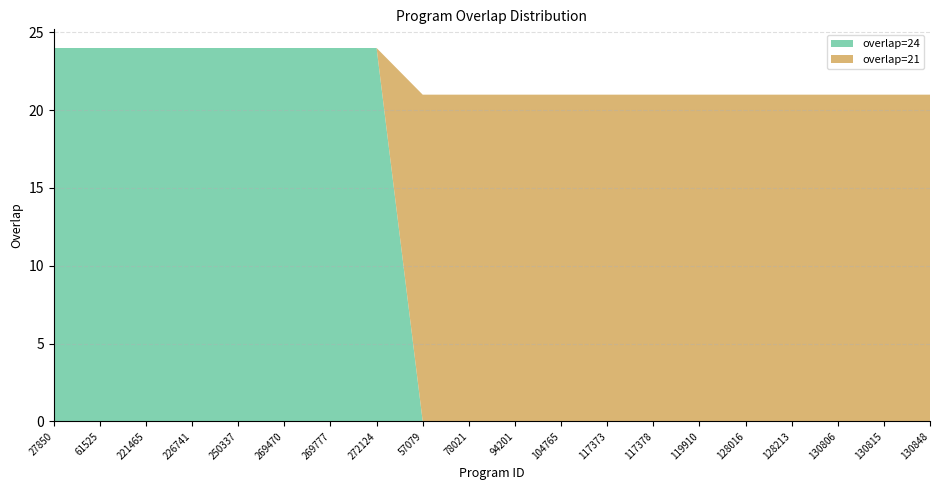

Reading left to right, transcribe all the data shown in this chart.

overlap_24: 27850=24	61525=24	221465=24	226741=24	250337=24	269470=24	269777=24	272124=24	57079=0	78021=0	94201=0	104765=0	117373=0	117378=0	119910=0	128016=0	128213=0	130806=0	130815=0	130848=0
overlap_21: 27850=0	61525=0	221465=0	226741=0	250337=0	269470=0	269777=0	272124=0	57079=21	78021=21	94201=21	104765=21	117373=21	117378=21	119910=21	128016=21	128213=21	130806=21	130815=21	130848=21